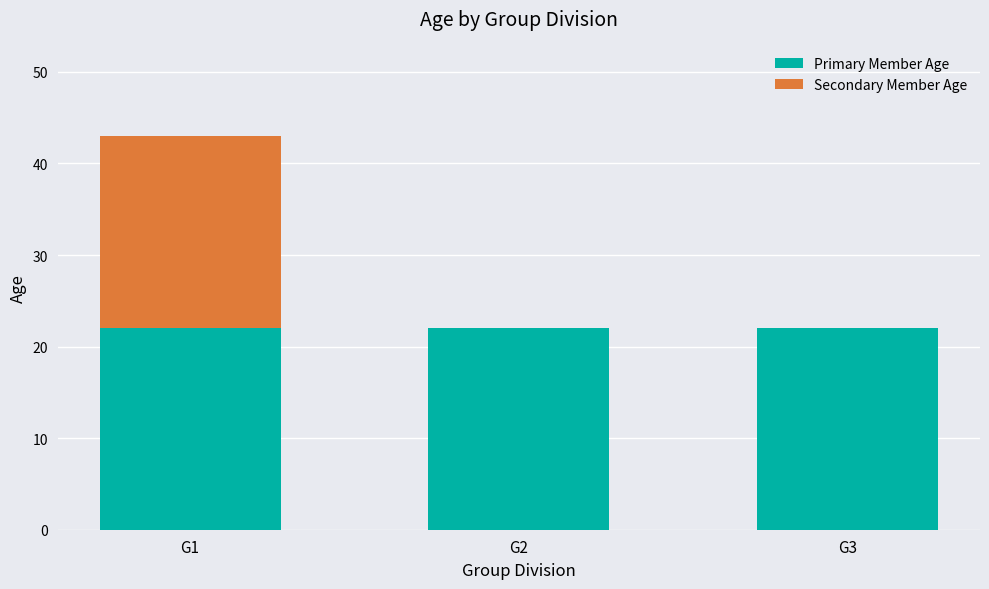

What is the sum of all Primary Member Age values?

66